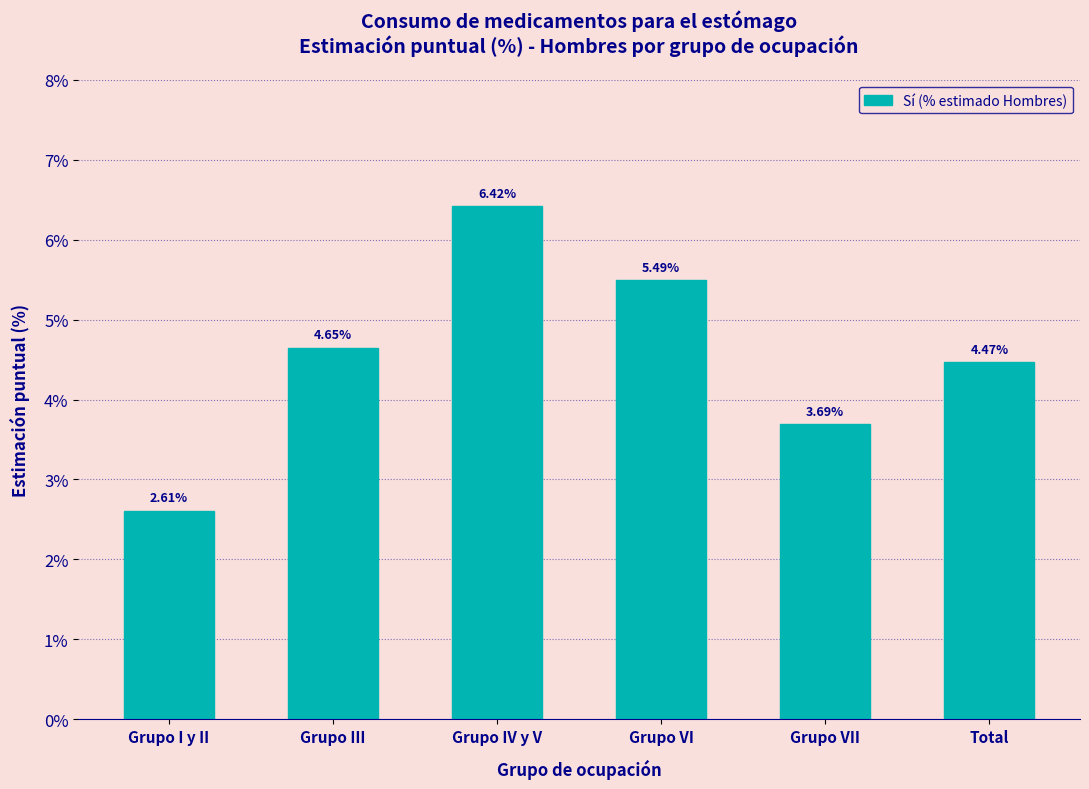

What is the sum of the values at Grupo IV y V and Grupo VII?

10.1